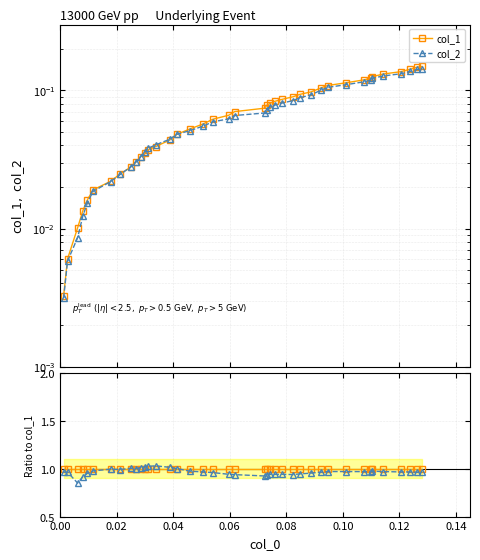

What is the value of the col_2 point at the 12th from the left?

1.0